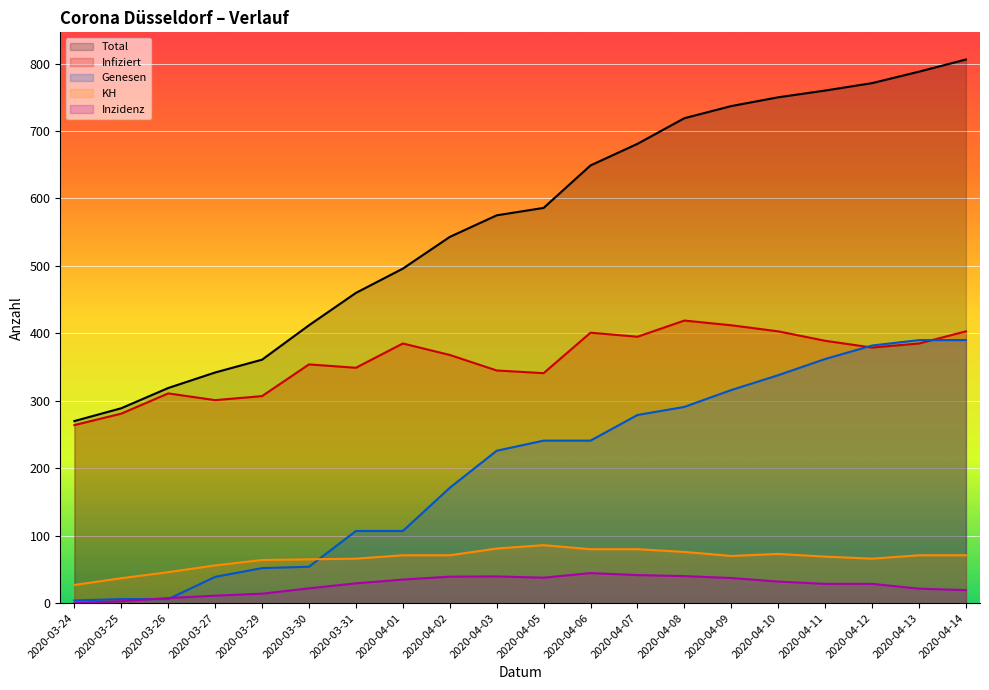

The KH series shows 86.0 at 2020-04-05. True or false?

True